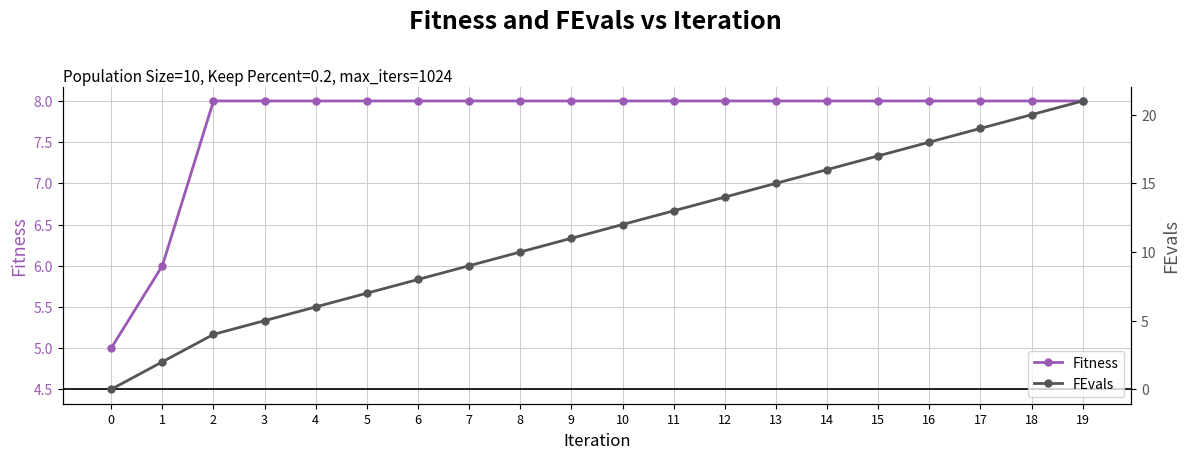

At which label is FEvals closest to 10?

8